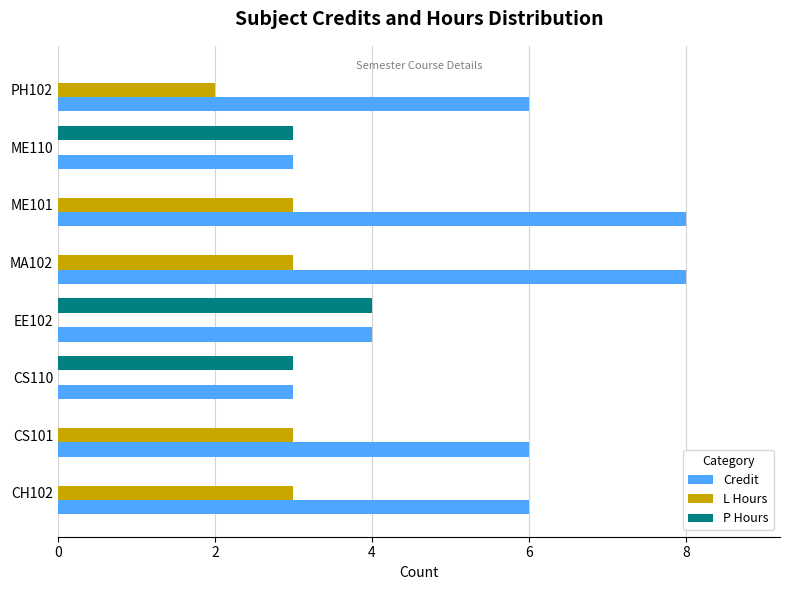

Is it true that P Hours equals 4 at CS110?

False